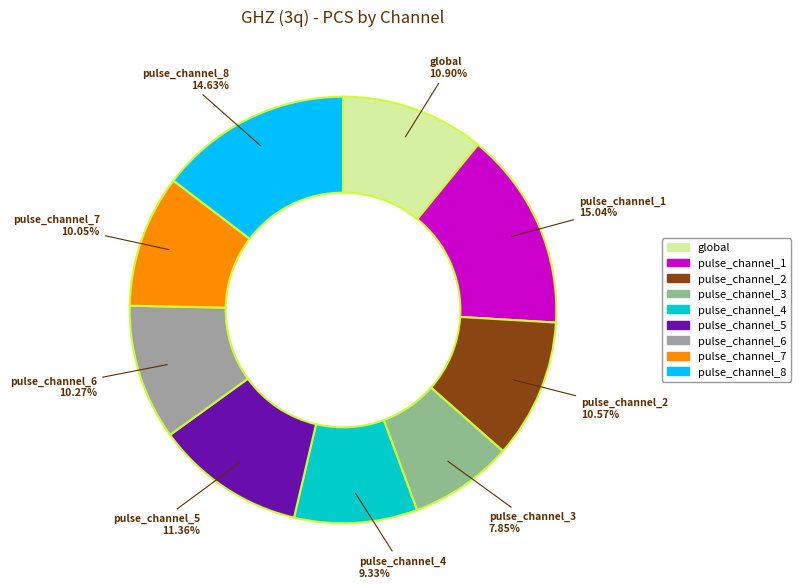

To the nearest percent, what is the average slice percentage?

11%